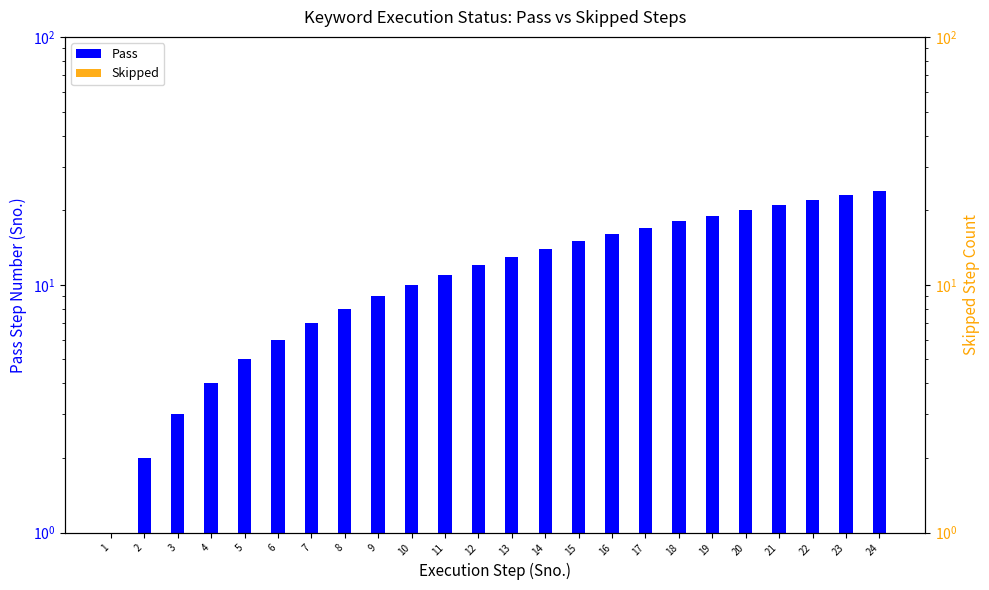

True or false: the data shows 5 at setPhoneNumber.

False